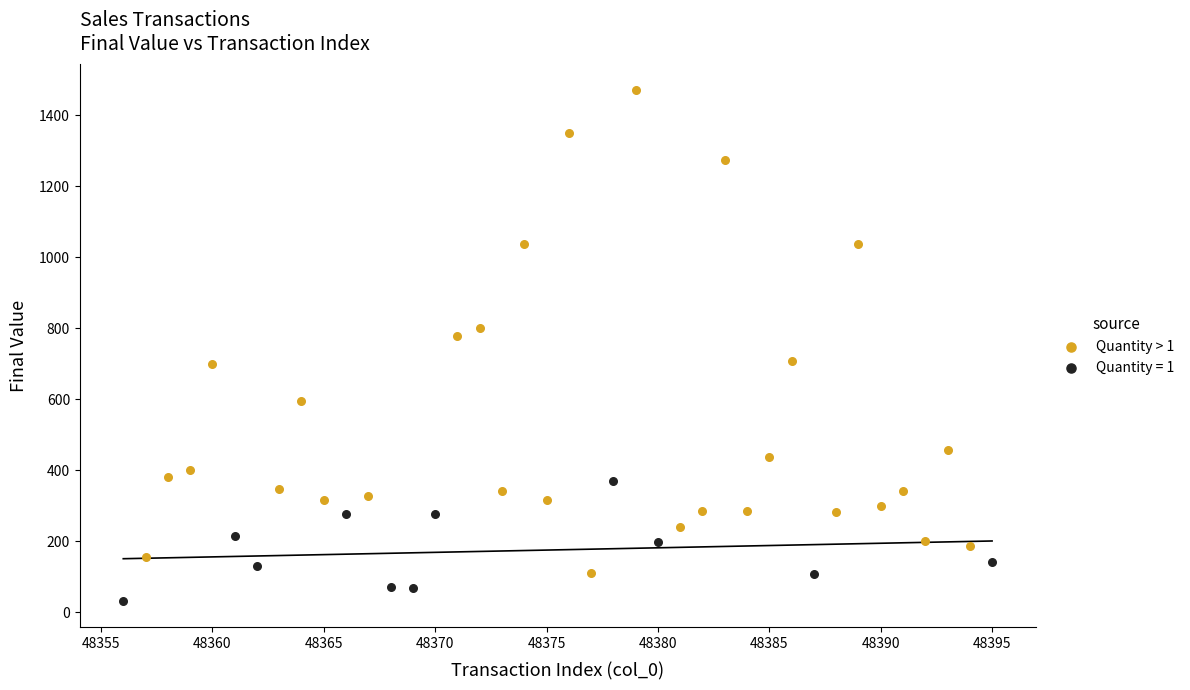

Which series contains the lowest Y value?

Quantity = 1